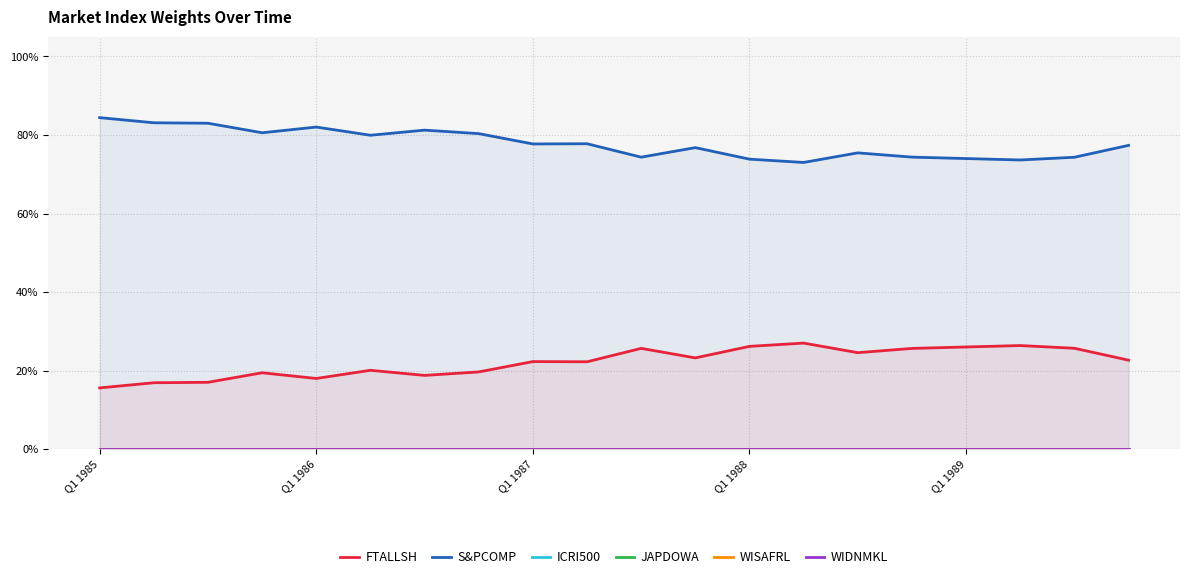

How many series are shown in this chart?

6